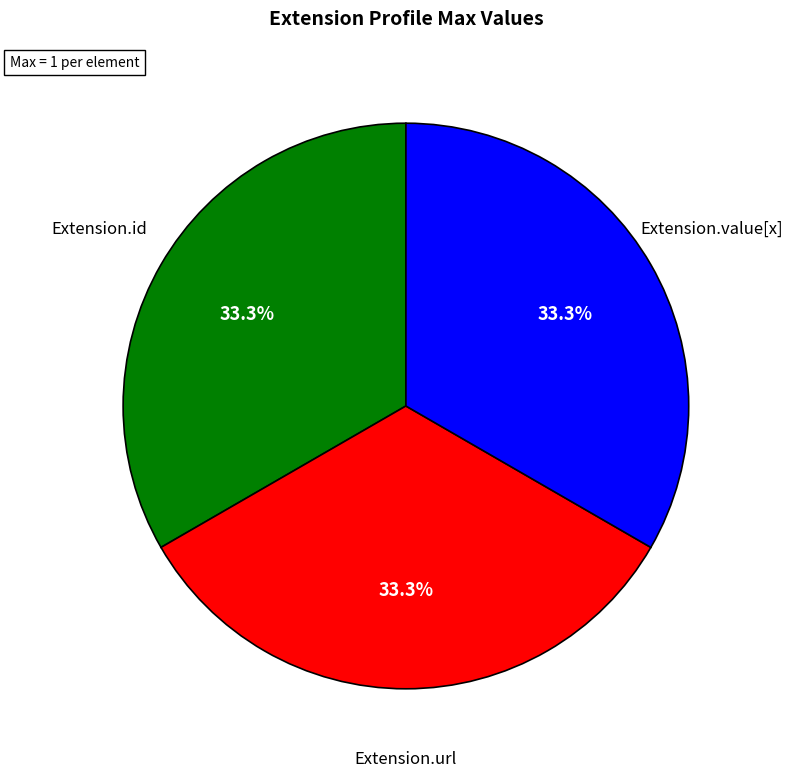

What is the ratio of the value at Extension.id to the value at Extension.url?

1.0